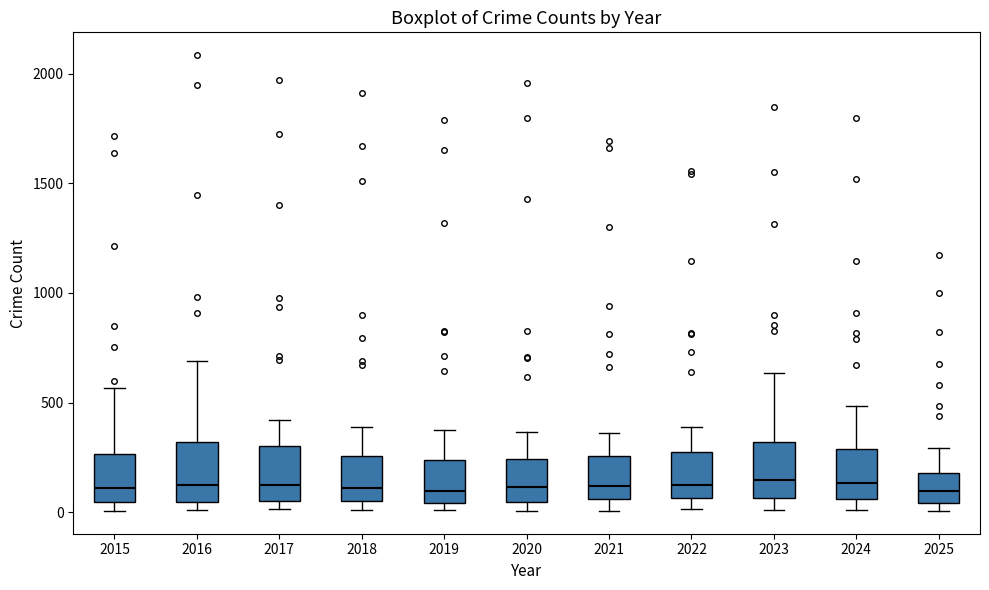

Reading left to right, read every box against the y-axis: the position of its median line, the range the box covers, and the ends of its whiskers. The values are not printed on the chart, so give them approximately, as read against the axis.

2015: median 100, box 50 to 250, whiskers 0 to 550
2016: median 150, box 50 to 300, whiskers 0 to 700
2017: median 100, box 50 to 300, whiskers 0 to 400
2018: median 100, box 50 to 250, whiskers 0 to 400
2019: median 100, box 50 to 250, whiskers 0 to 400
2020: median 100, box 50 to 250, whiskers 0 to 350
2021: median 100, box 50 to 250, whiskers 0 to 350
2022: median 150, box 50 to 250, whiskers 0 to 400
2023: median 150, box 50 to 300, whiskers 0 to 650
2024: median 150, box 50 to 300, whiskers 0 to 500
2025: median 100, box 50 to 200, whiskers 0 to 300